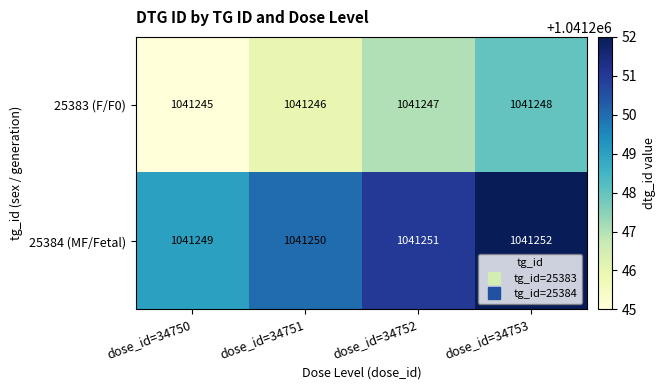

At which category does the chart reach its minimum across all series?

dose_id=34750